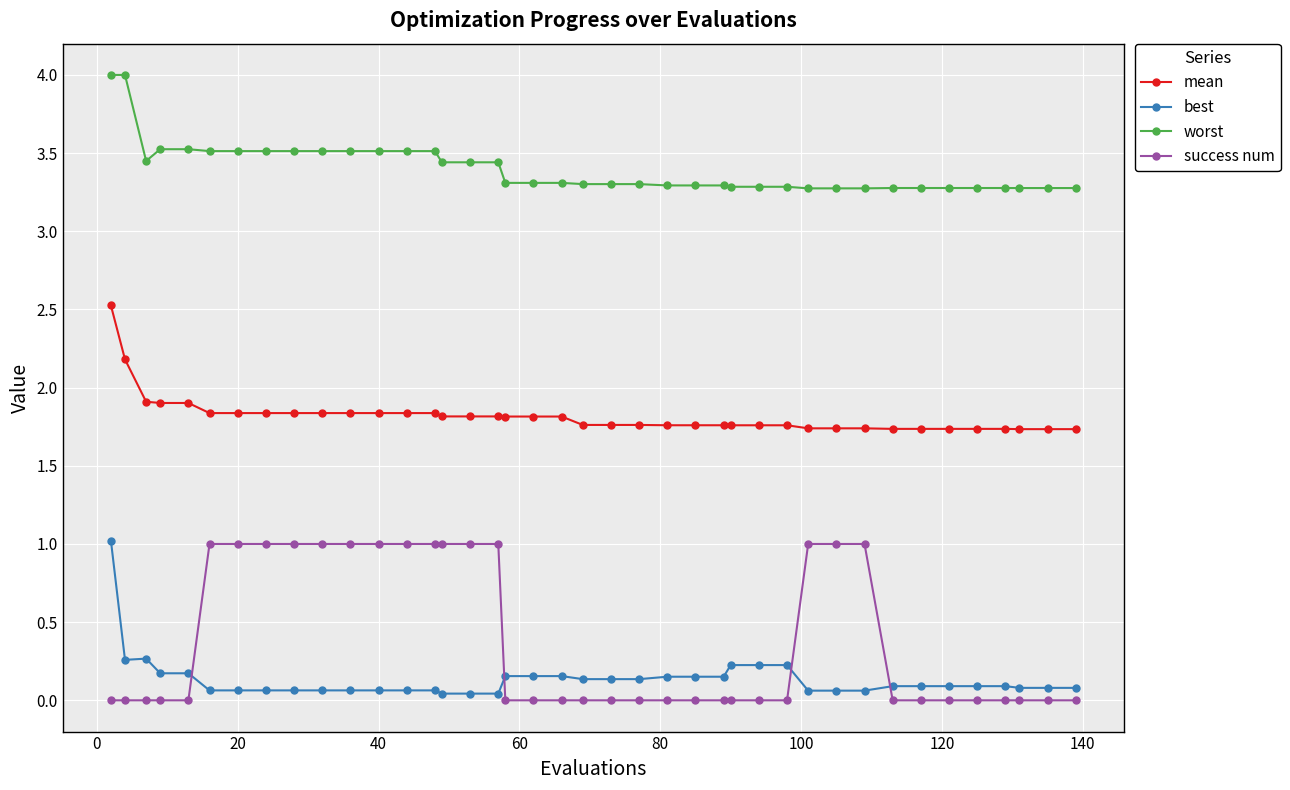

What is the average value of the best series?

0.1